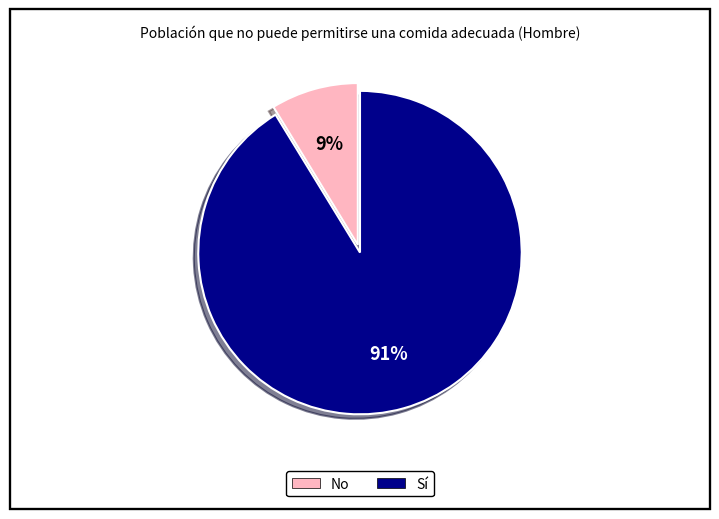

Which category has the biggest portion of the pie?

Sí